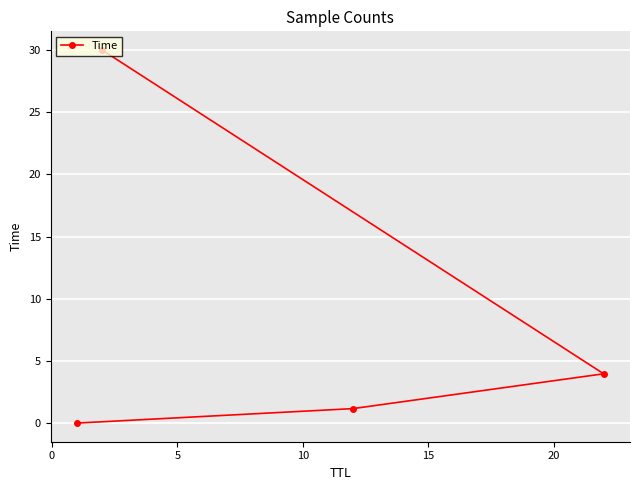

Is this an area chart (filled region under the line)?

No